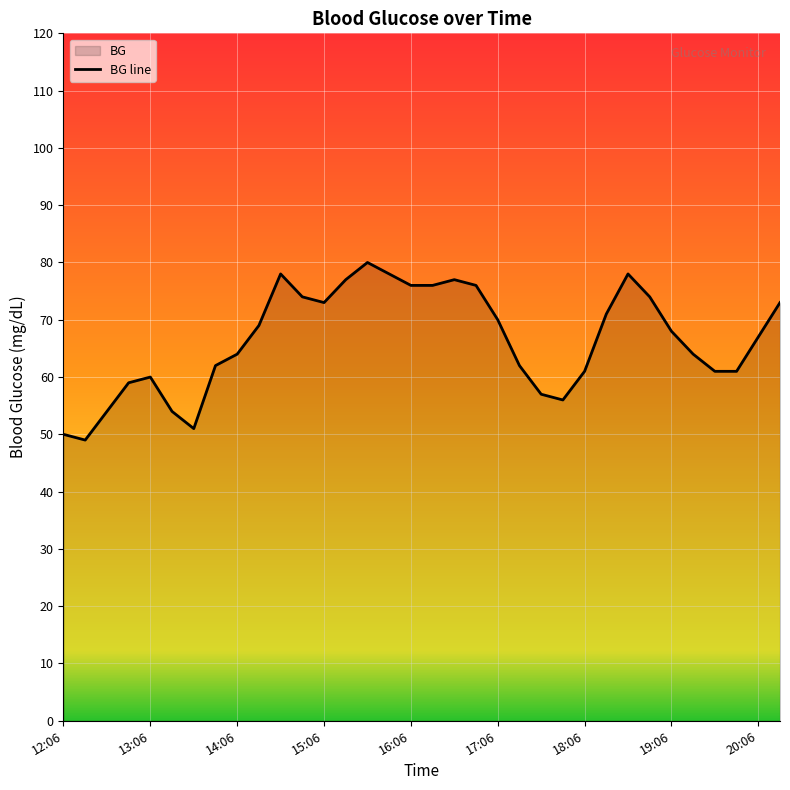

Which has a higher value, 23 or 15?

15